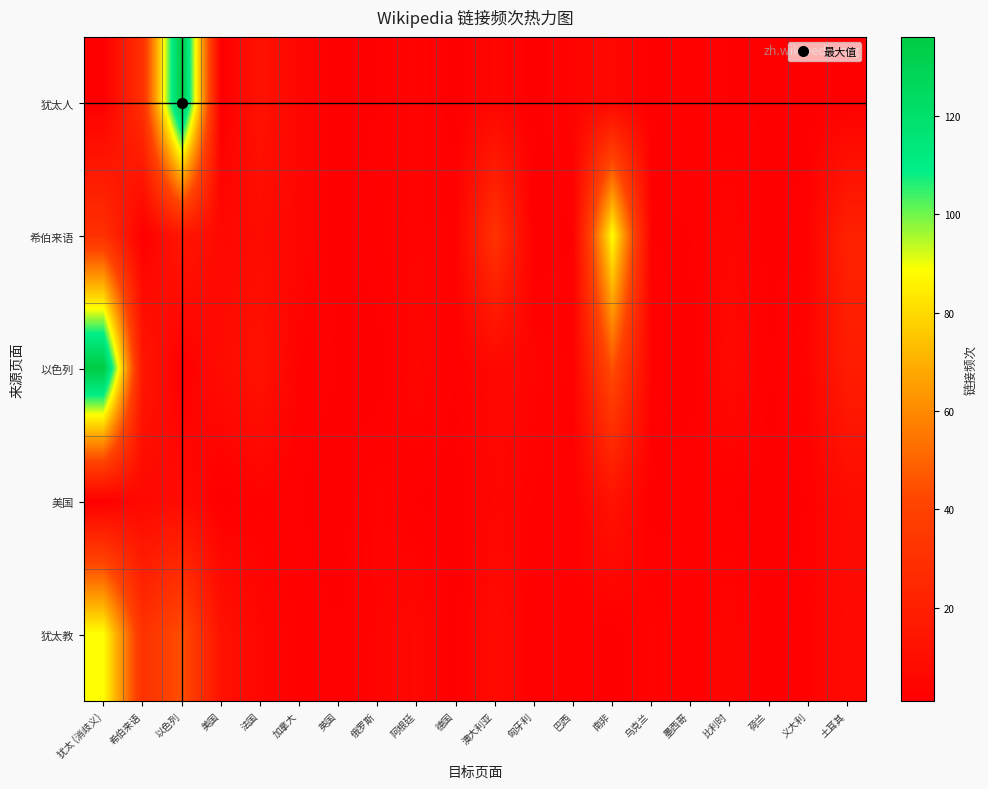

Which label corresponds to the largest value in the chart?

以色列